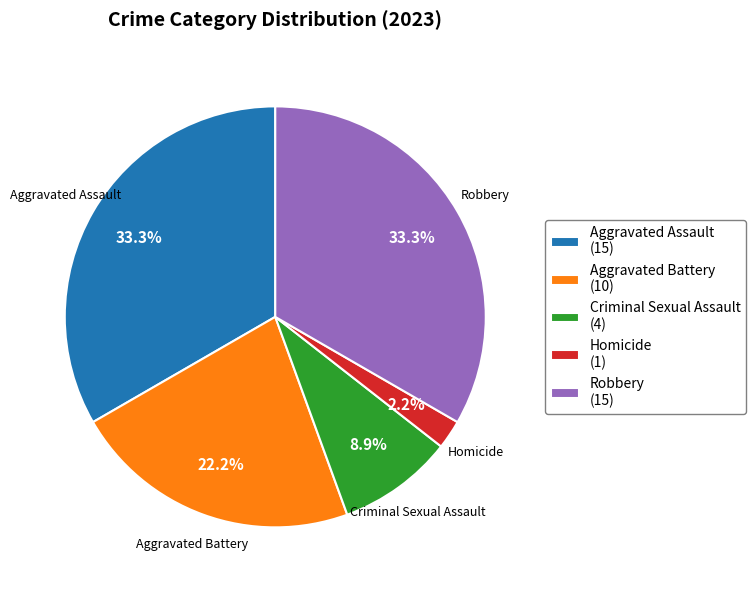

Approximately how many times larger is the value at Aggravated Assault compared to Robbery?

1.0